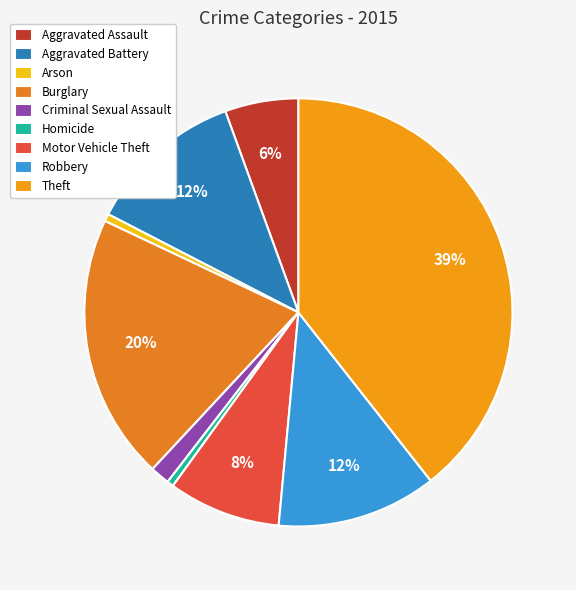

Which slice is the smallest?

Homicide